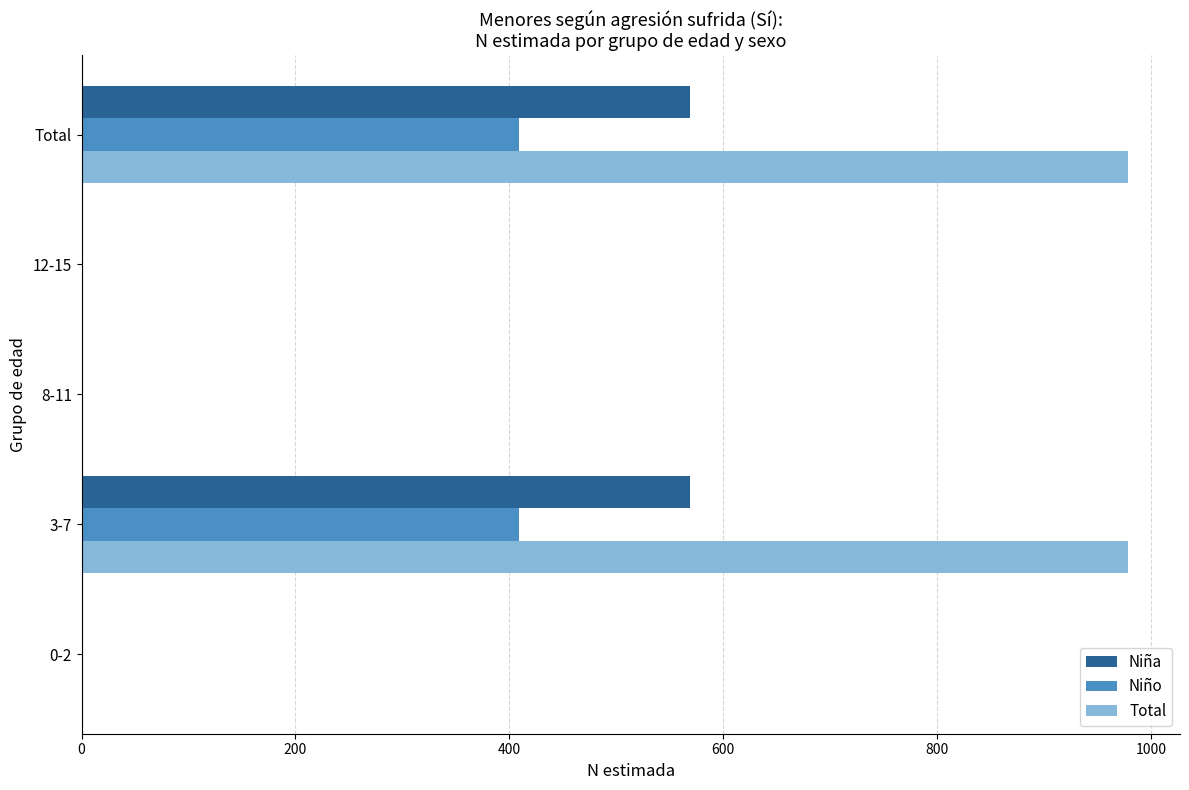

Which series has the largest total across all categories?

Total